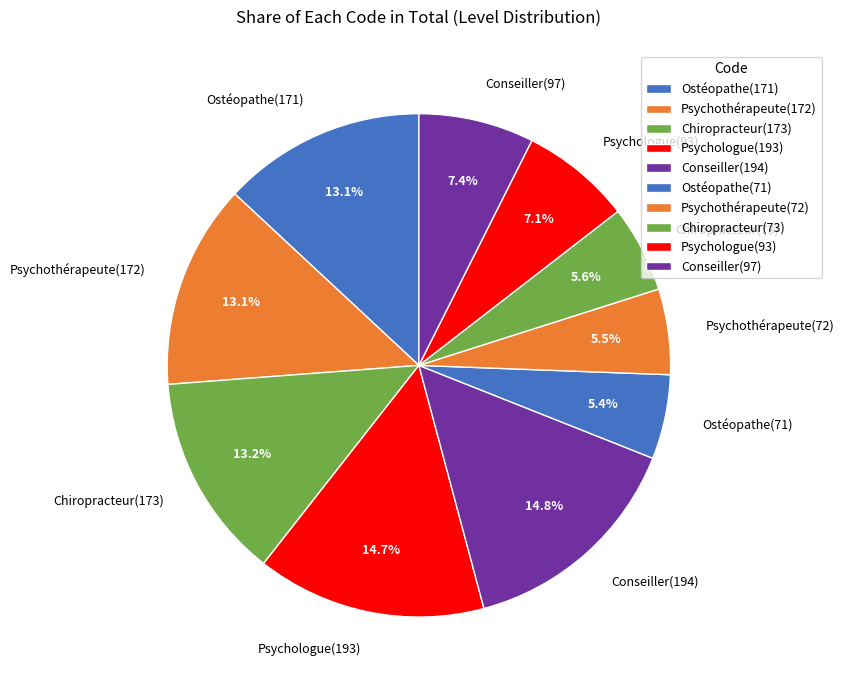

Is there a majority slice in this chart?

No